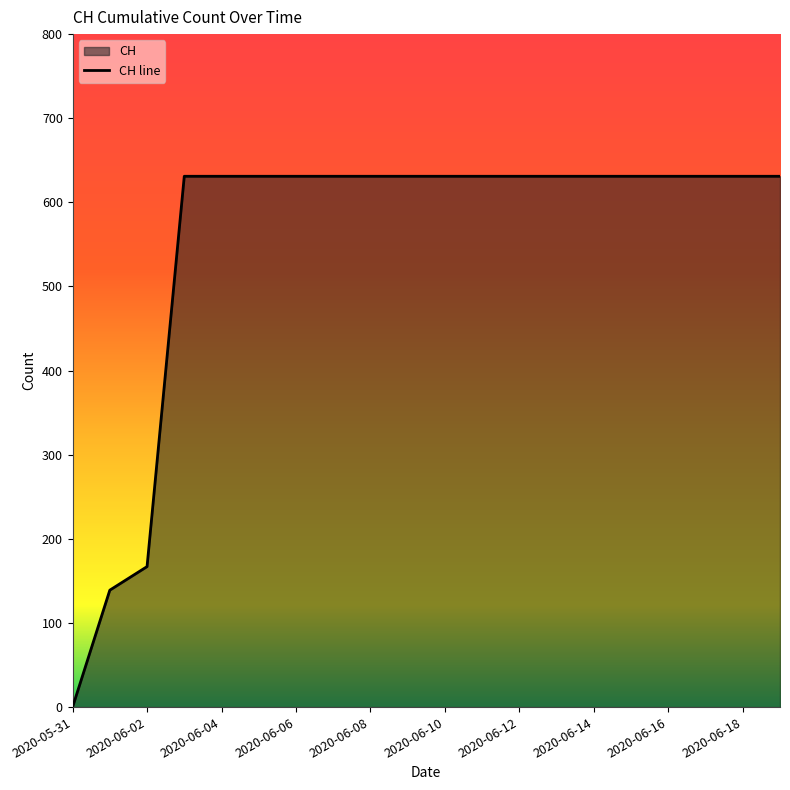

Rank the categories by value from lowest to highest.

2020-05-31, 2020-06-01, 2020-06-02, 2020-06-03, 2020-06-04, 2020-06-05, 2020-06-06, 2020-06-07, 2020-06-08, 2020-06-09, 2020-06-10, 2020-06-11, 2020-06-12, 2020-06-13, 2020-06-14, 2020-06-15, 2020-06-16, 2020-06-17, 2020-06-18, 2020-06-19